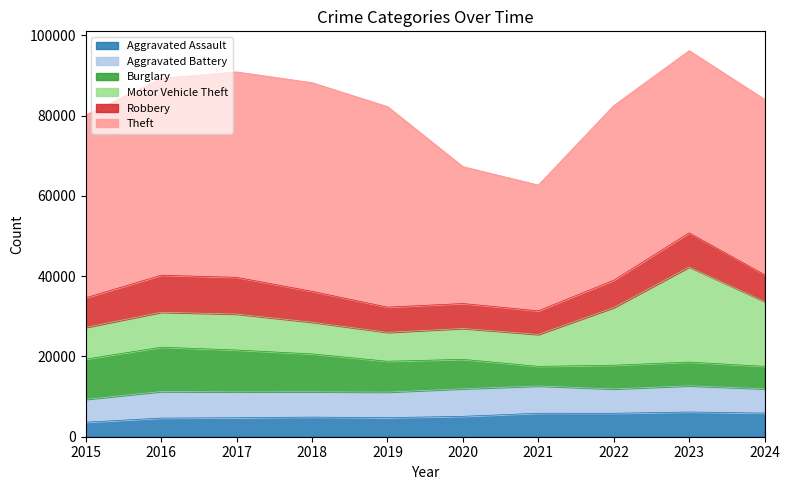

Is it true that Aggravated Assault equals 3620 at 2015?

True